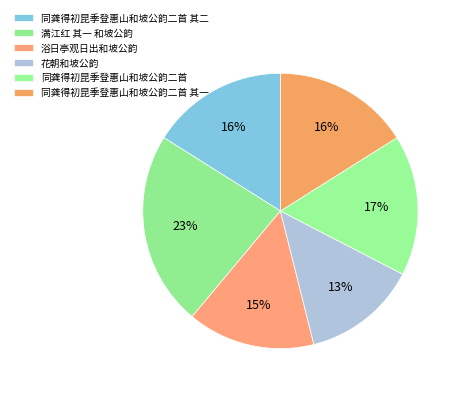

How many slices are in this pie chart?

6